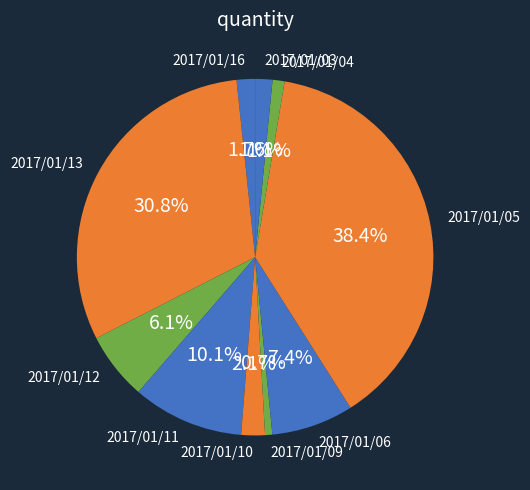

To the nearest percent, what is the combined percentage of 2017/01/09 and 2017/01/16?

2%